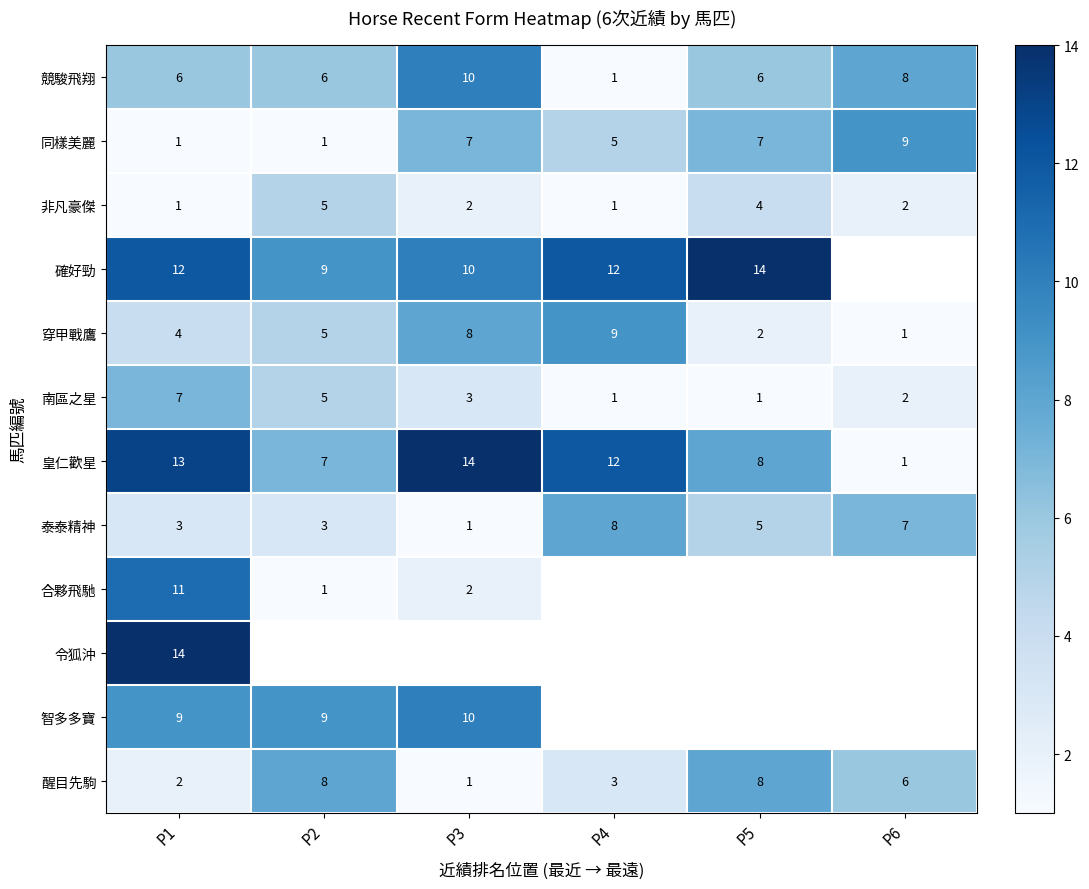

What is the difference between the second highest and second lowest values in the 同樣美麗 series?

6